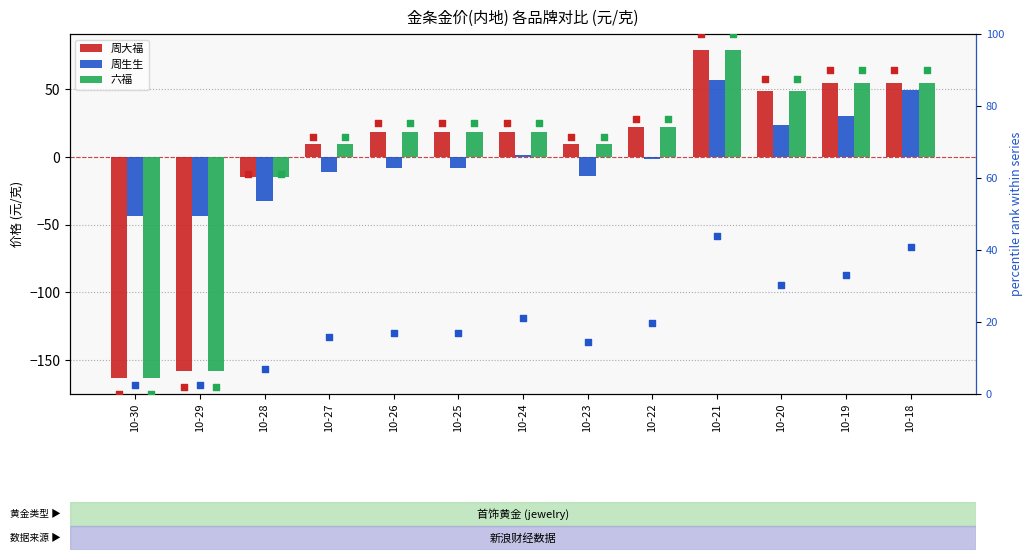

Which series reaches the minimum Y coordinate?

周大福